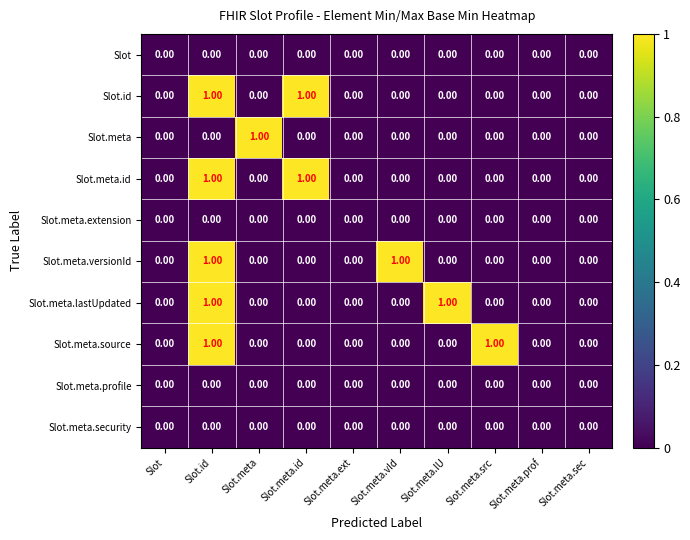

At which category is the sum across all series the highest?

Slot.id